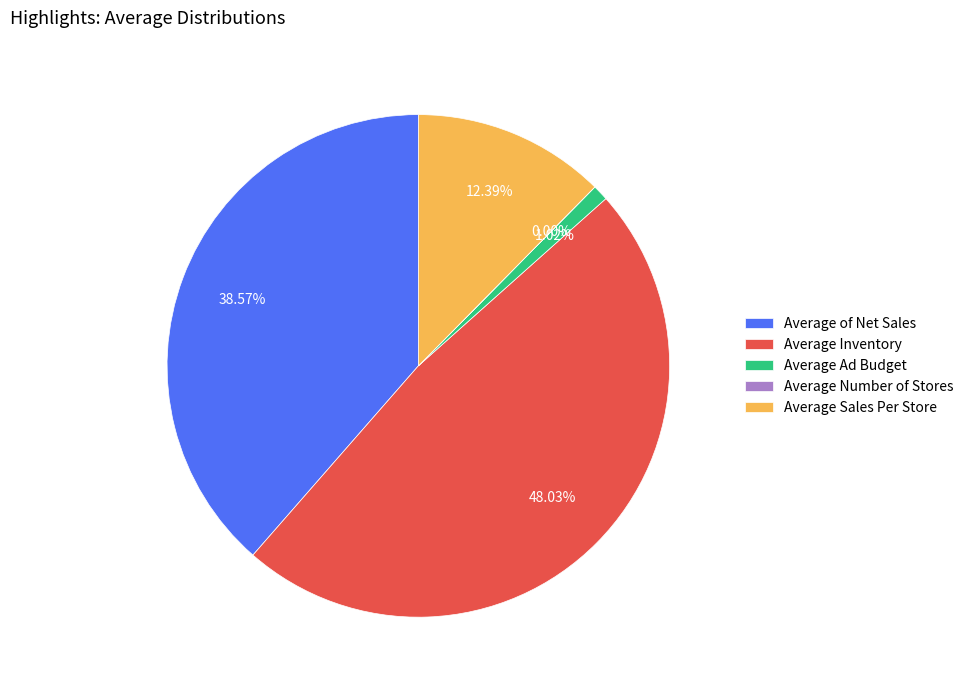

Which has a higher value, Average Inventory or Average Sales Per Store?

Average Inventory